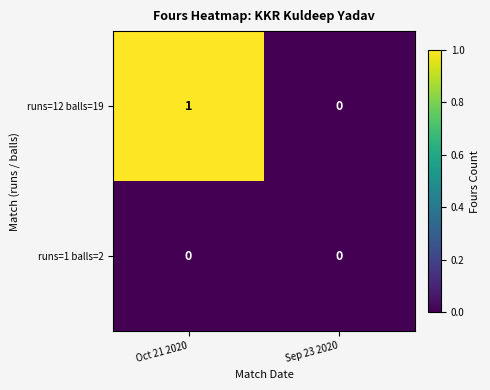

Rank the series by their average value, from highest to lowest.

runs=12 balls=19, runs=1 balls=2